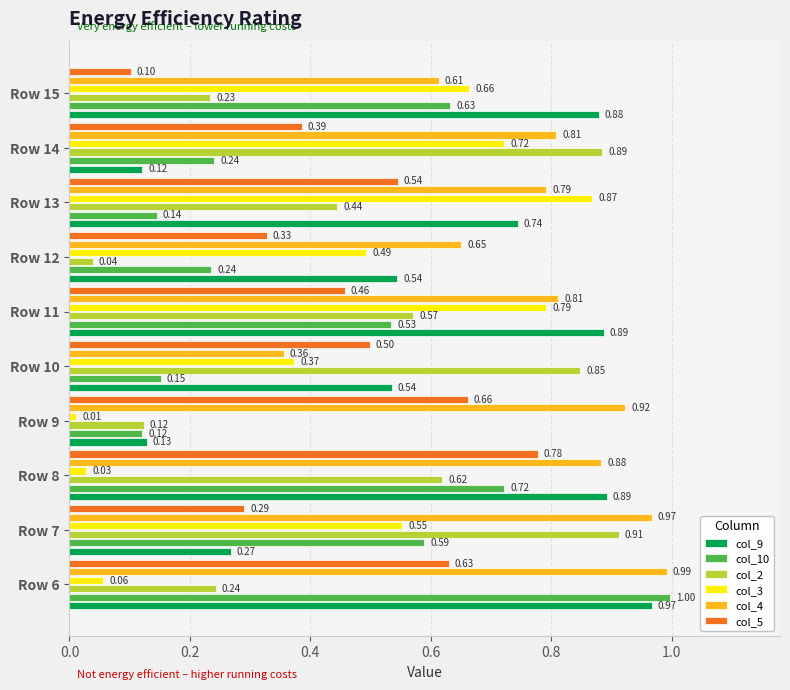

Which series has the widest spread of values?

col_10